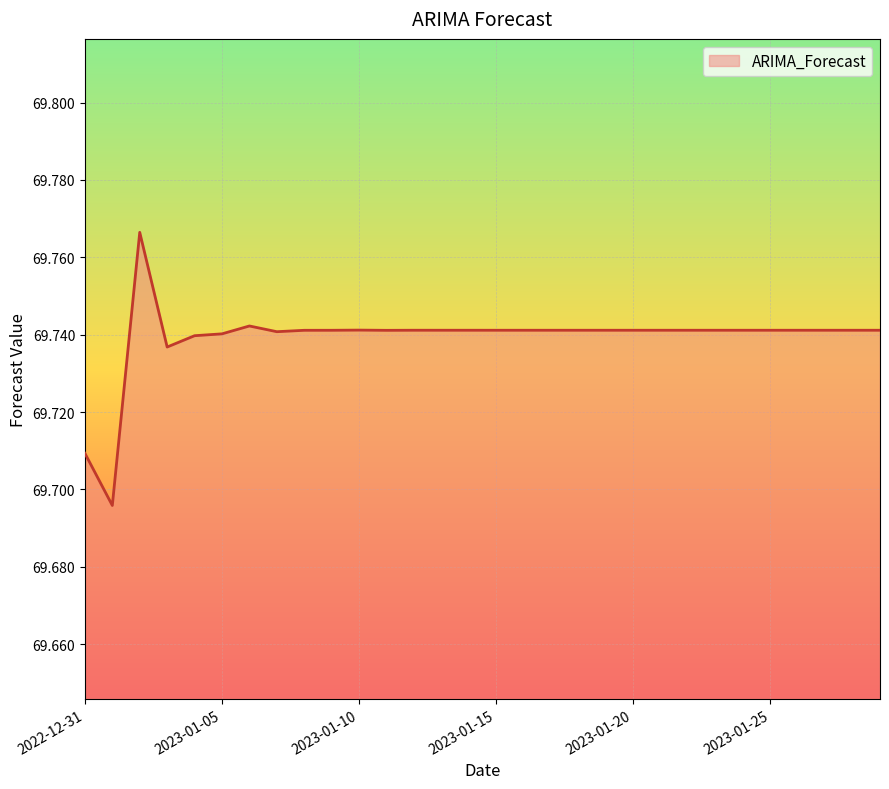

Does the chart have visible grid lines?

Yes